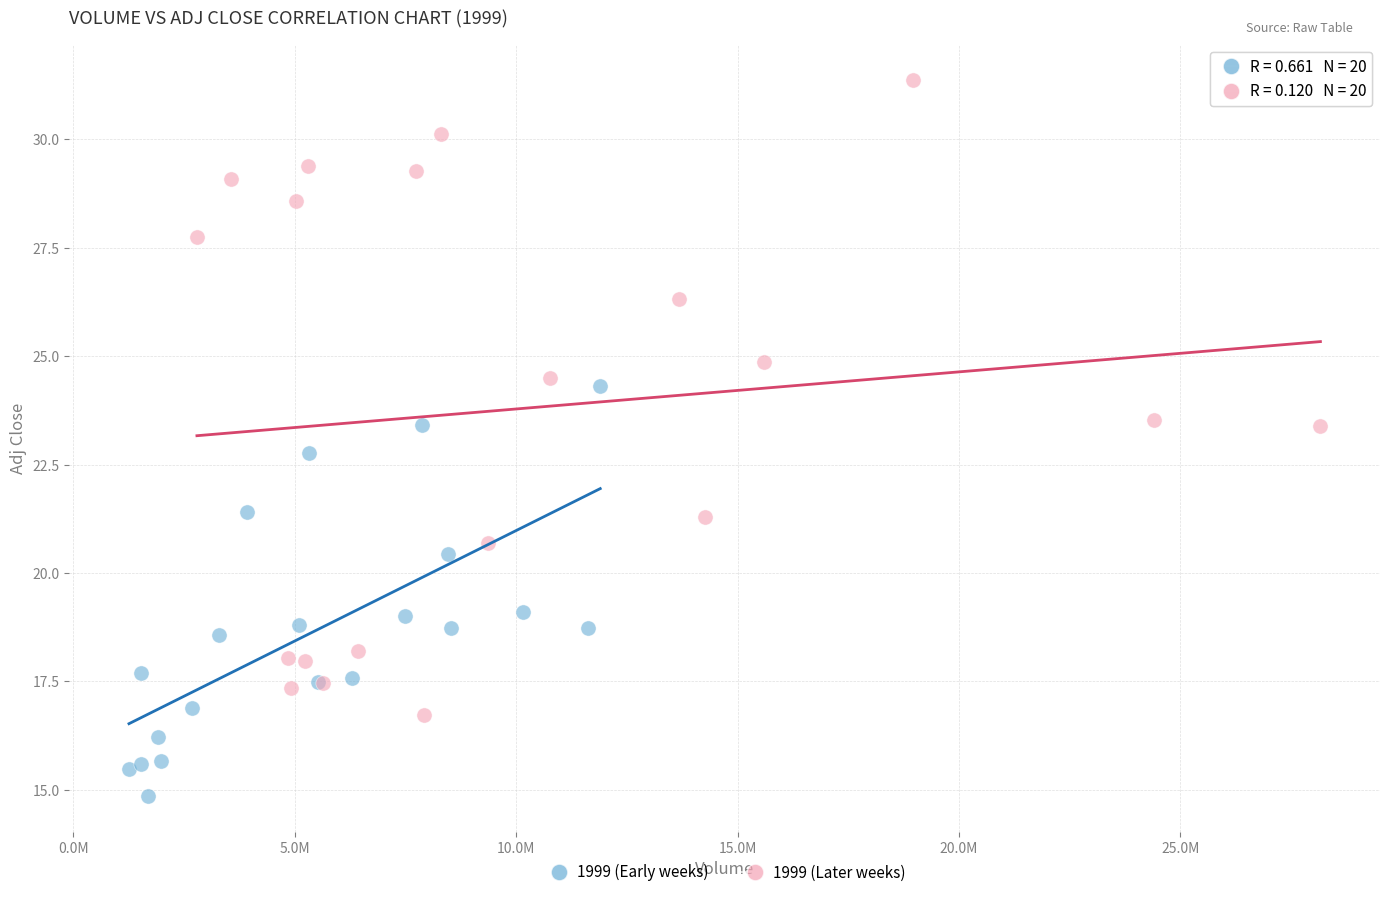

Which series reaches the maximum Y coordinate?

1999 (Later weeks)